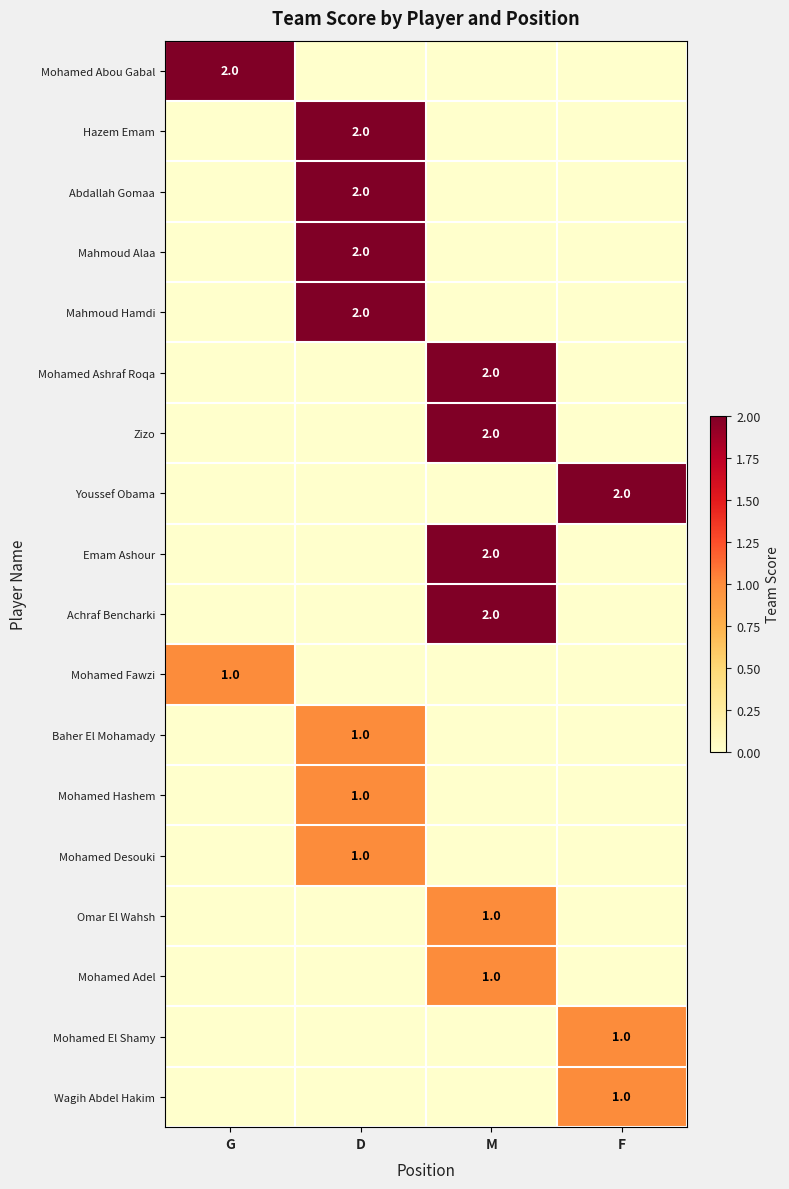

True or false: Omar El Wahsh has a value of 2 at M.

False